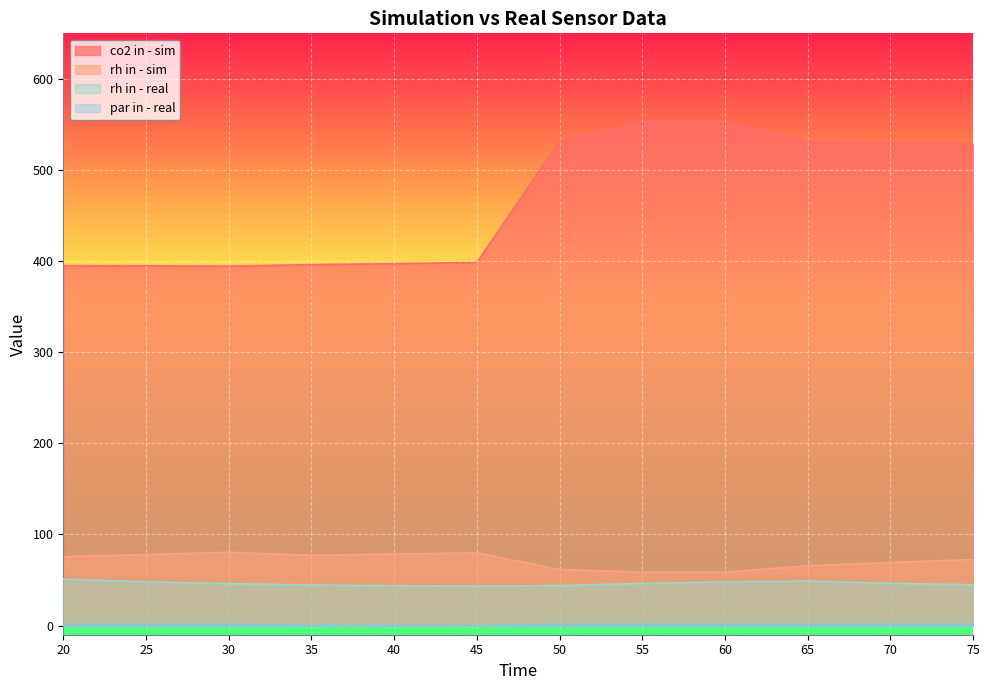

Reading left to right, transcribe all the data shown in this chart.

co2 in - sim: 20=395.1	25=394.9	30=394.6	35=396.1	40=397.3	45=398.5	50=531.3	55=553.6	60=553.7	65=530.4	70=529.5	75=528.8
rh in - sim: 20=75.6	25=78.0	30=80.5	35=77.2	40=78.7	45=79.8	50=61.6	55=58.7	60=58.8	65=65.7	70=69.3	75=72.5
rh in - real: 20=51.0	25=48.0	30=46.0	35=44.5	40=43.8	45=43.5	50=44.0	55=46.2	60=48.0	65=48.9	70=46.4	75=44.8
par in - real: 20=1.4	25=1.3	30=1.3	35=0.4	40=0.0	45=0.0	50=1.3	55=1.3	60=1.3	65=1.3	70=1.3	75=1.3